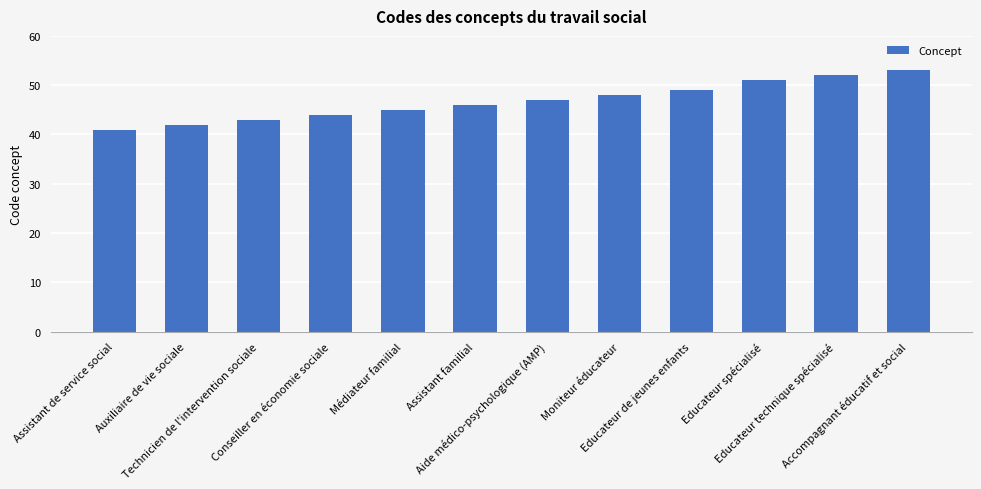

Approximately how many times larger is the value at Assistant de service social compared to Assistant familial?

0.9